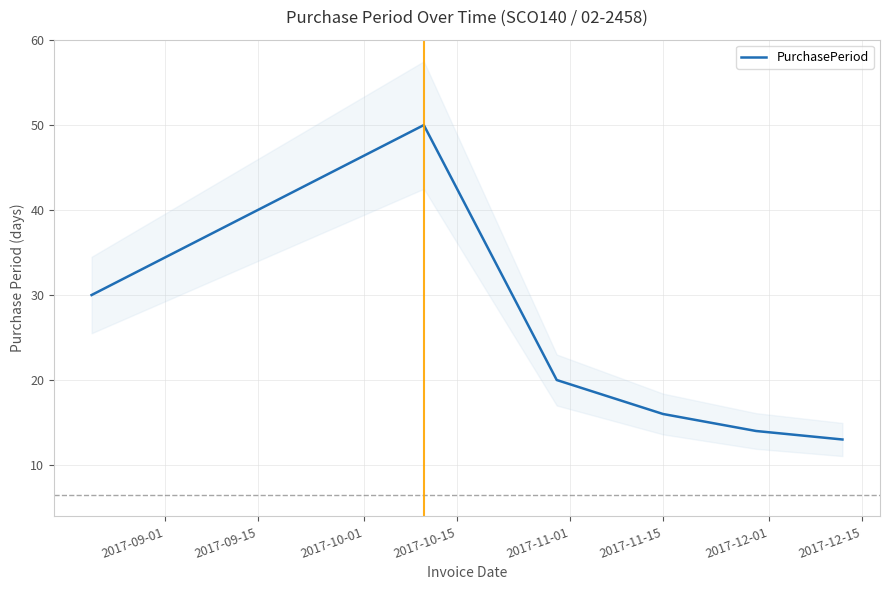

What is the minimum value for PurchasePeriod?

13